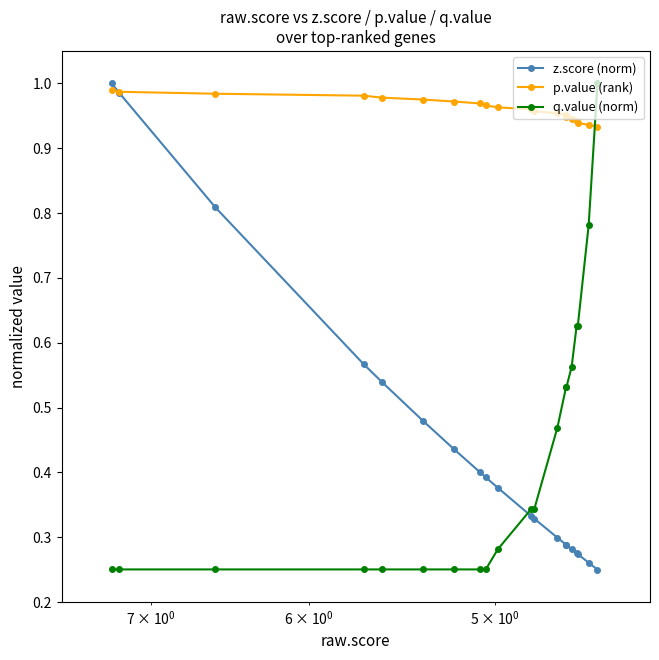

True or false: p.value (rank) has a value of 0.5 at 5.

False